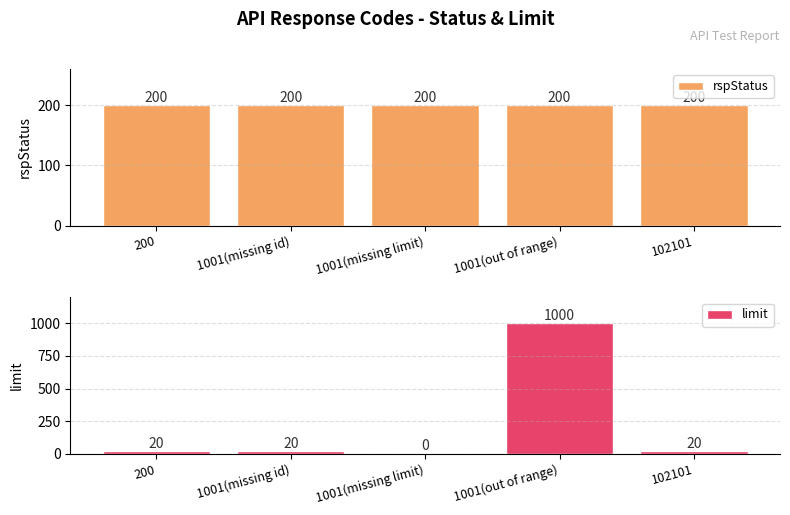

How many categories are shown in the chart?

5